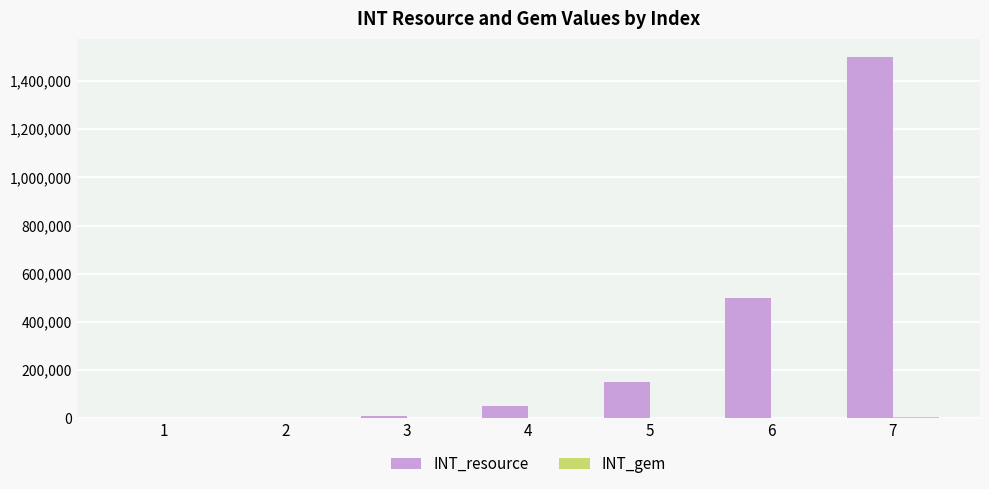

What is the highest value of the INT_resource series?

1500000